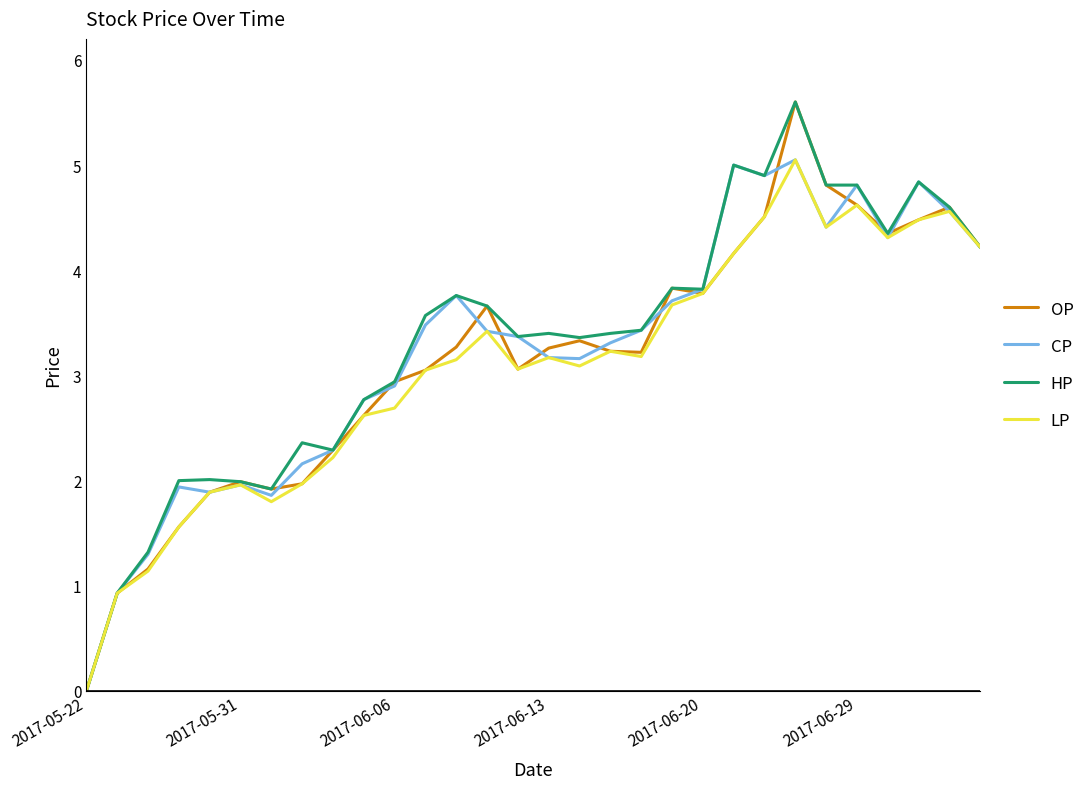

What is the difference between the second highest and minimum values in the LP series?

4.6